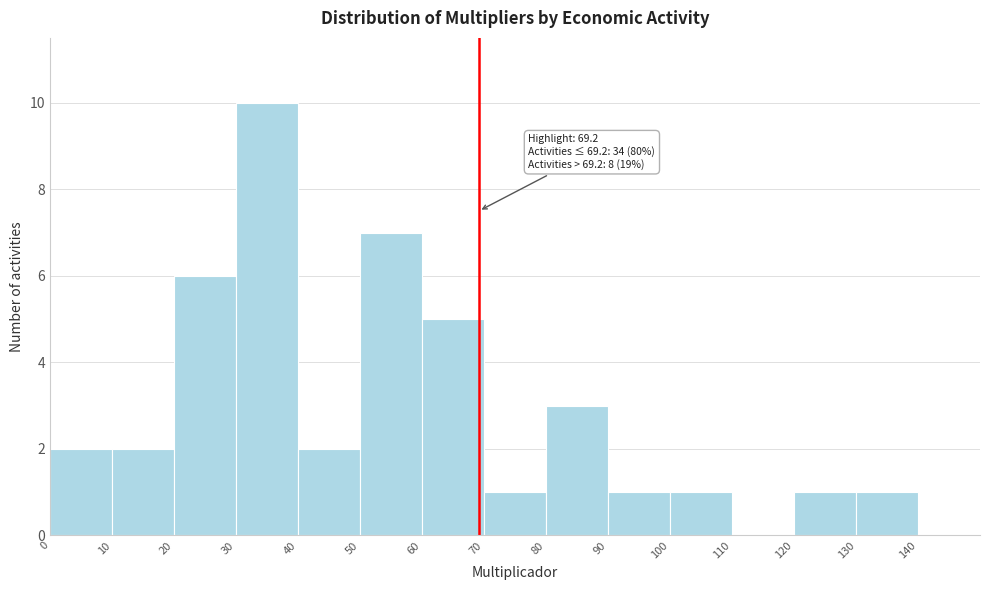

Which range on the x-axis has the tallest bar?

30 to 40